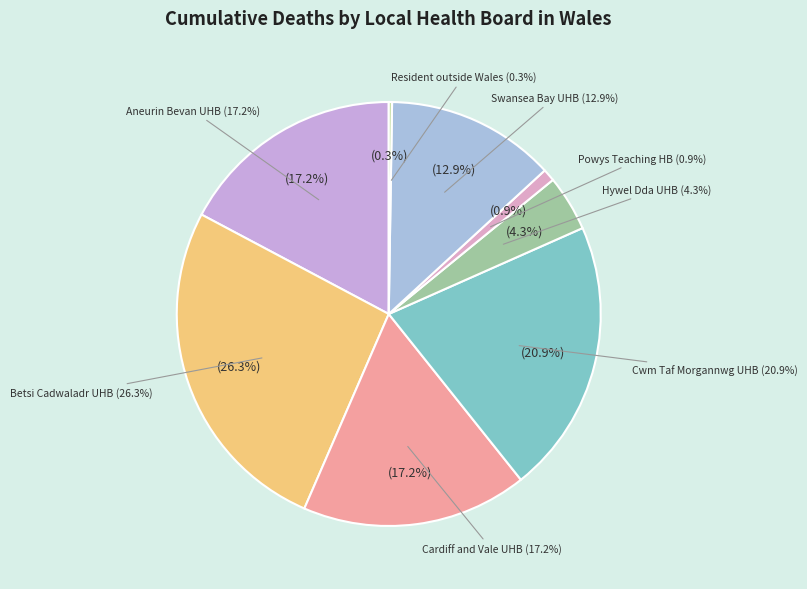

To the nearest percent, what is the average slice percentage?

12%